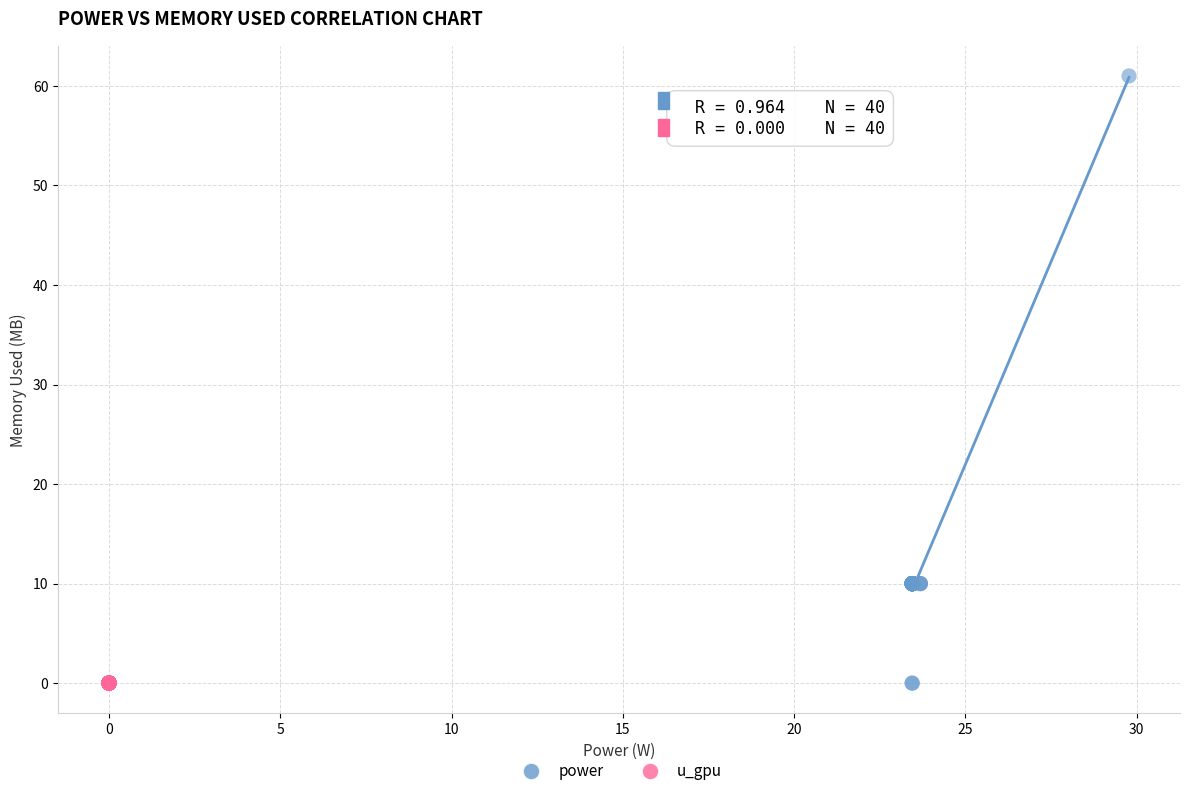

Which series contains the highest Y value?

power